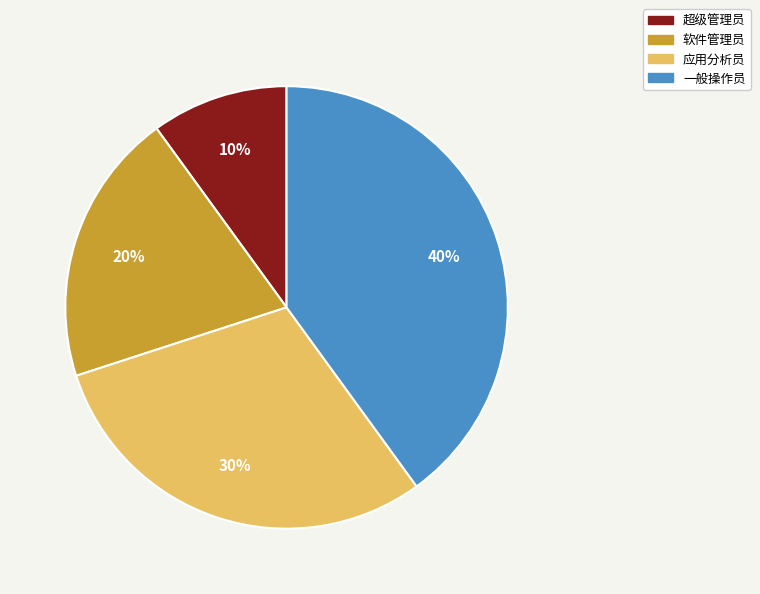

Does 超级管理员 account for over 50% of the chart?

No